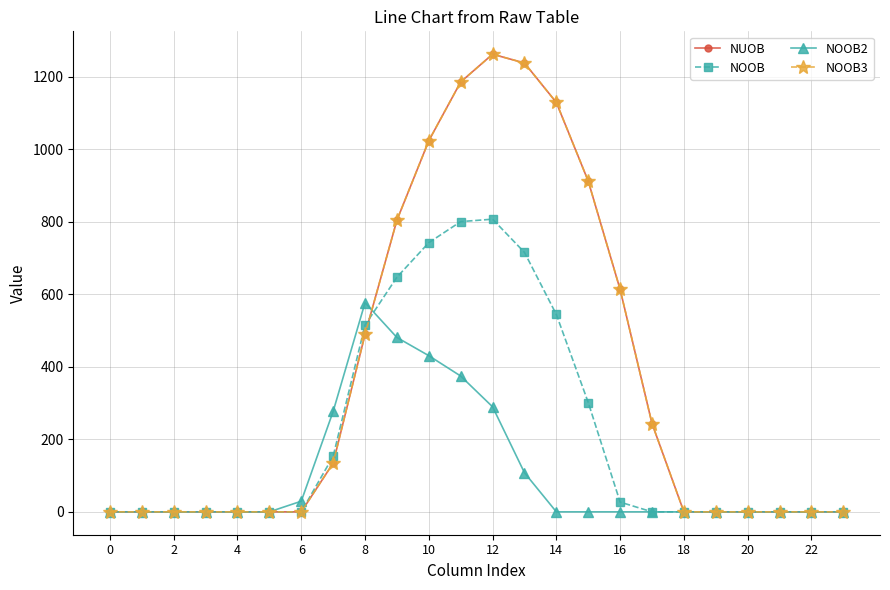

Does the chart have visible grid lines?

Yes